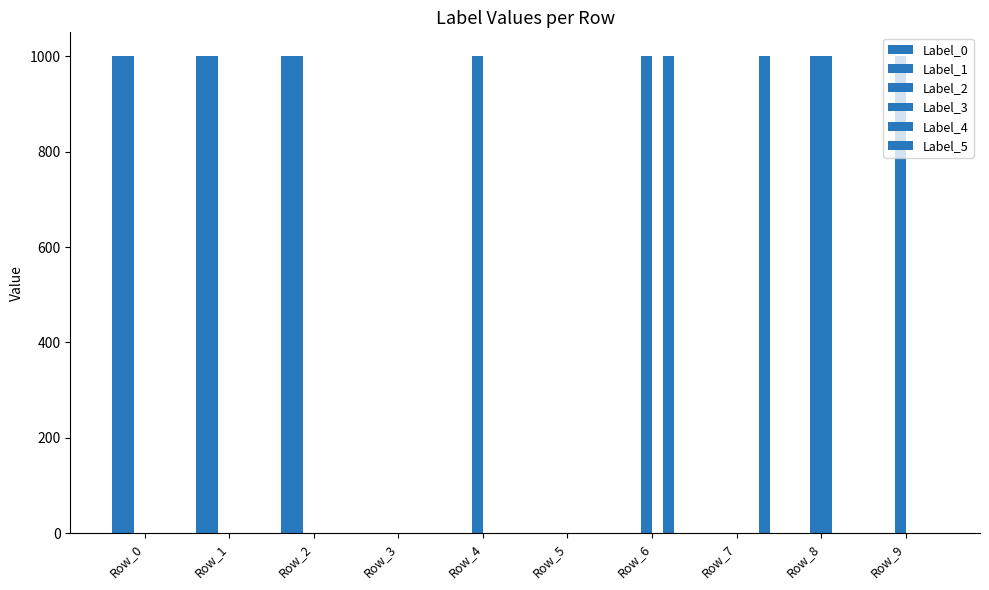

The value of Label_4 at Row_7 is 0. True or false?

True